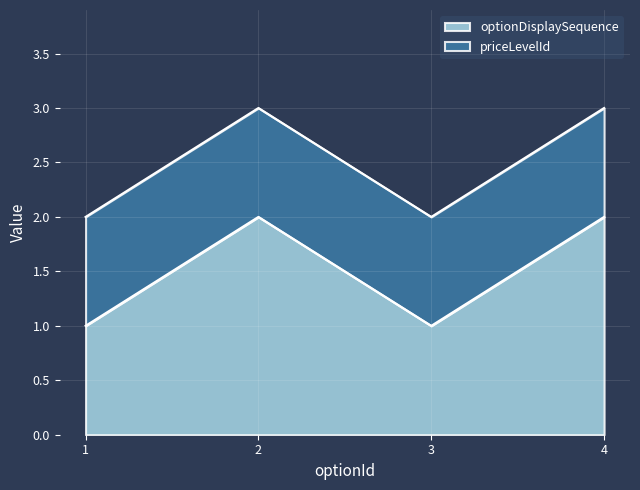

Reading right to left, extract all data points from this chart.

2	1	2	1